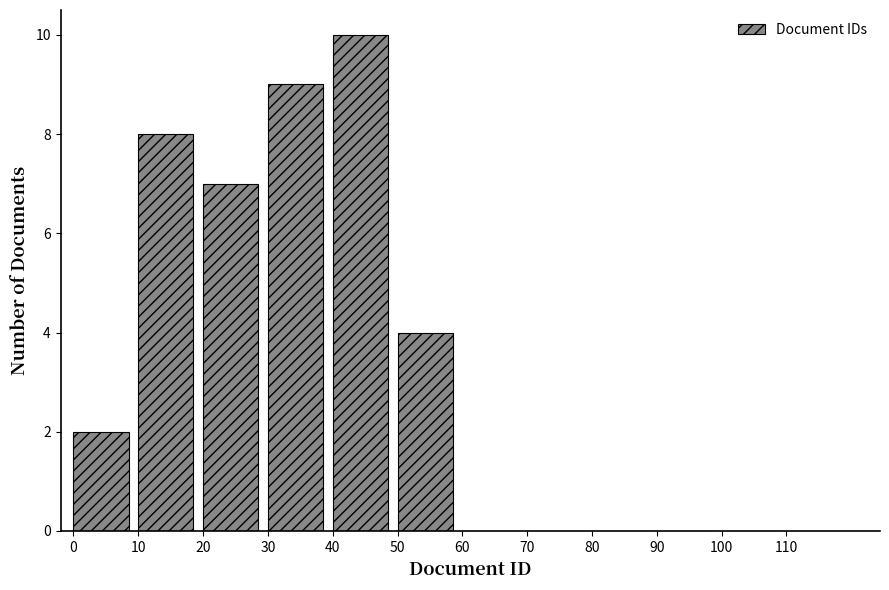

Reading left to right, transcribe this chart: for each bar, give the range it covers on the x-axis and its height. The values are not printed on the chart, so give them approximately, as read against the axis.

0 to 10: 2
10 to 20: 8
20 to 30: 7
30 to 40: 9
40 to 50: 10
50 to 60: 4
60 to 70: 0
70 to 80: 0
80 to 90: 0
90 to 100: 0
100 to 110: 0
110 to 120: 0